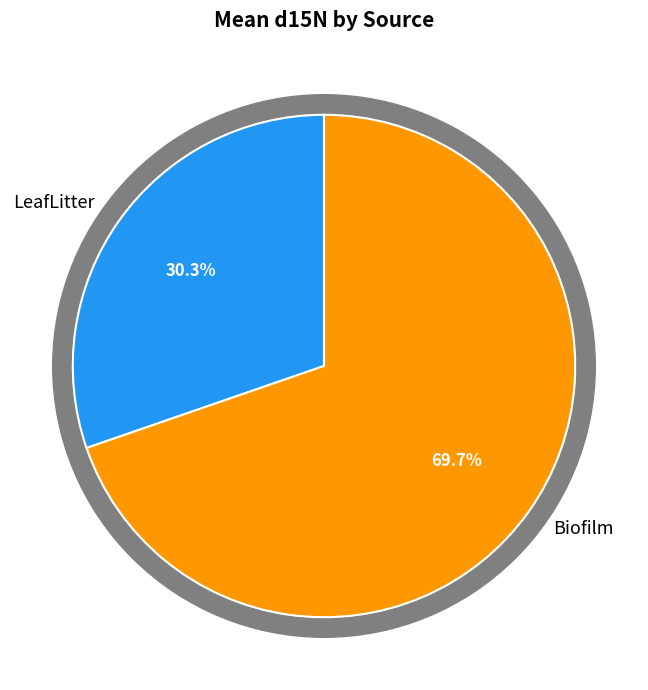

What percentage do LeafLitter and Biofilm together represent?

100.0%